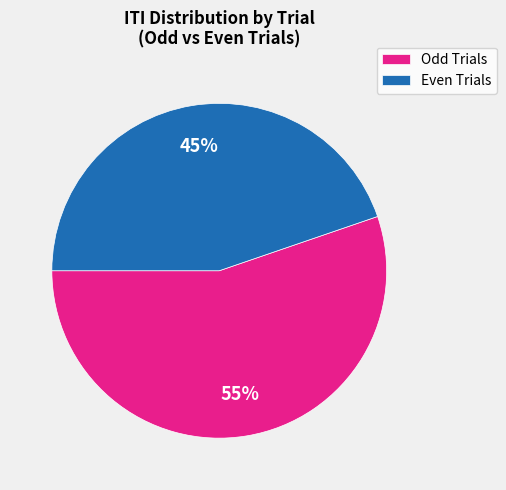

What percentage is the Even Trials slice, to the nearest percent?

45%